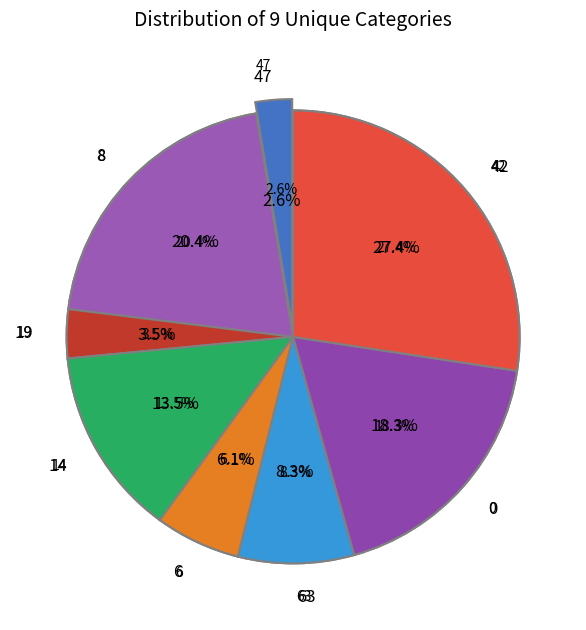

The 19 slice represents 3% of the pie. True or false?

True